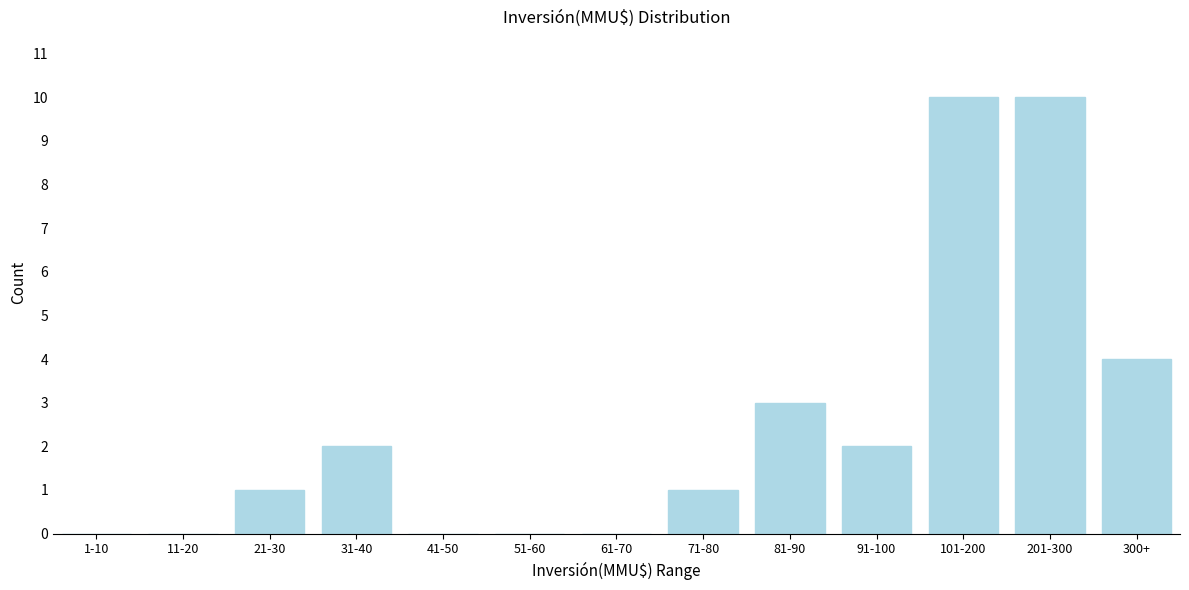

Reading right to left, extract all data points from this chart.

300+=4	201-300=10	101-200=10	91-100=2	81-90=3	71-80=1	61-70=0	51-60=0	41-50=0	31-40=2	21-30=1	11-20=0	1-10=0